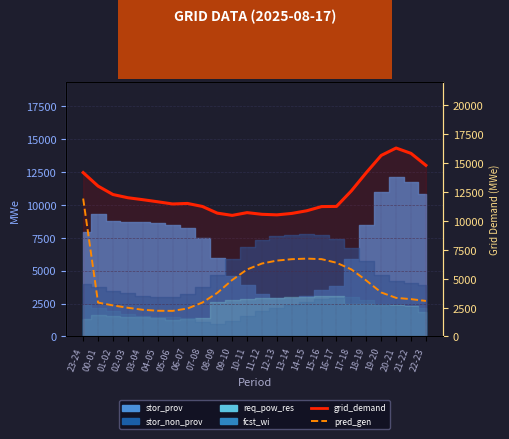

At how many categories does at least one series exceed 15362?

3